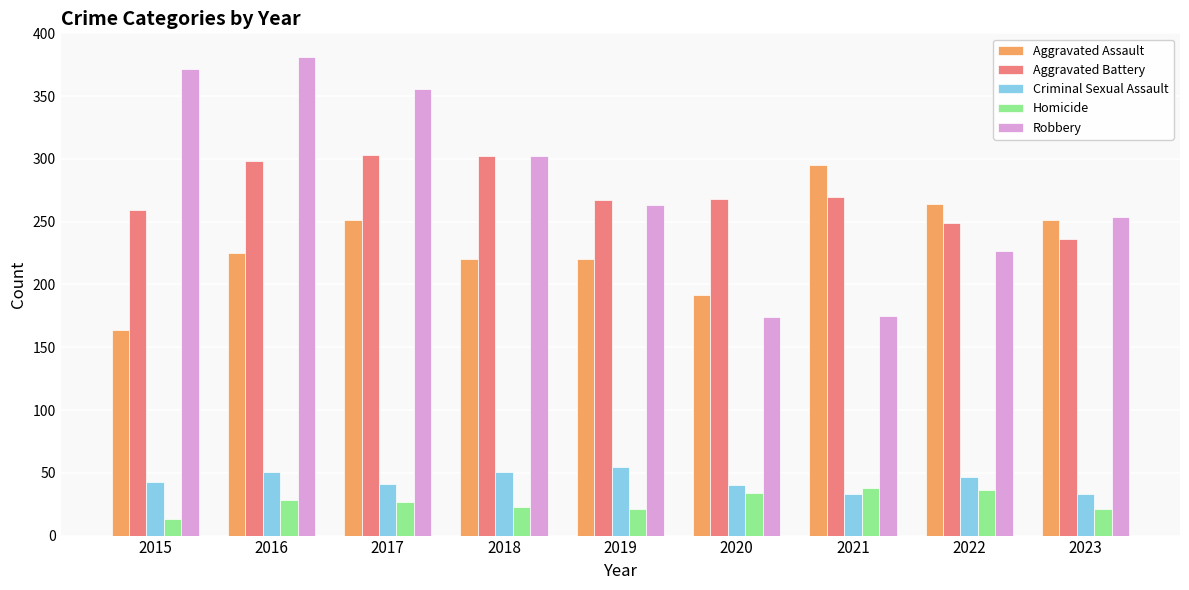

What is the difference between the second highest and minimum values in the Homicide series?

23